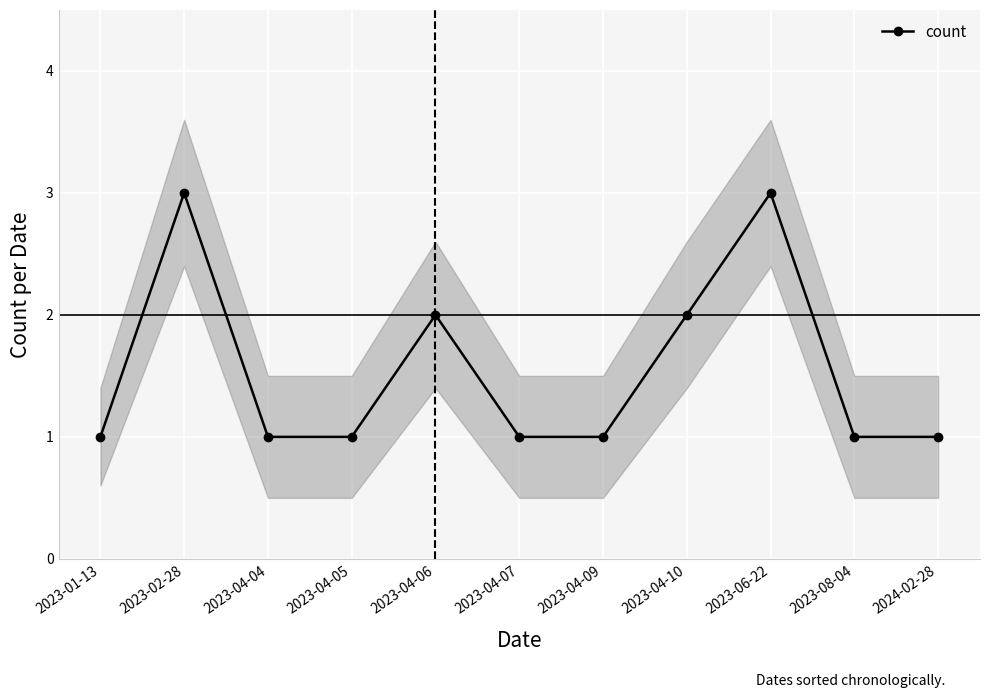

Which has a higher value, 2023-06-22 or 2023-04-04?

2023-06-22